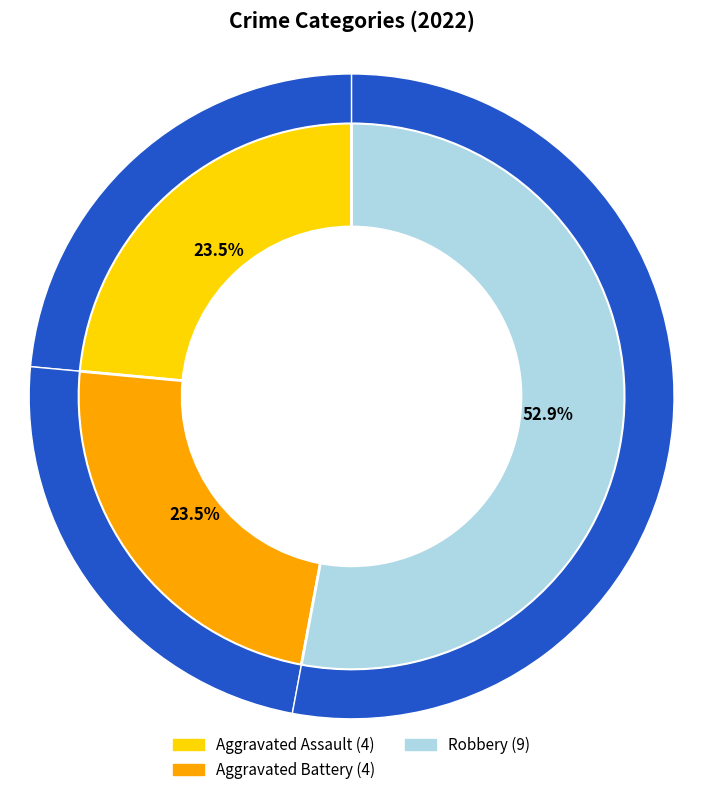

To the nearest percent, what is the difference between the Aggravated Assault and Robbery slice percentages?

29%